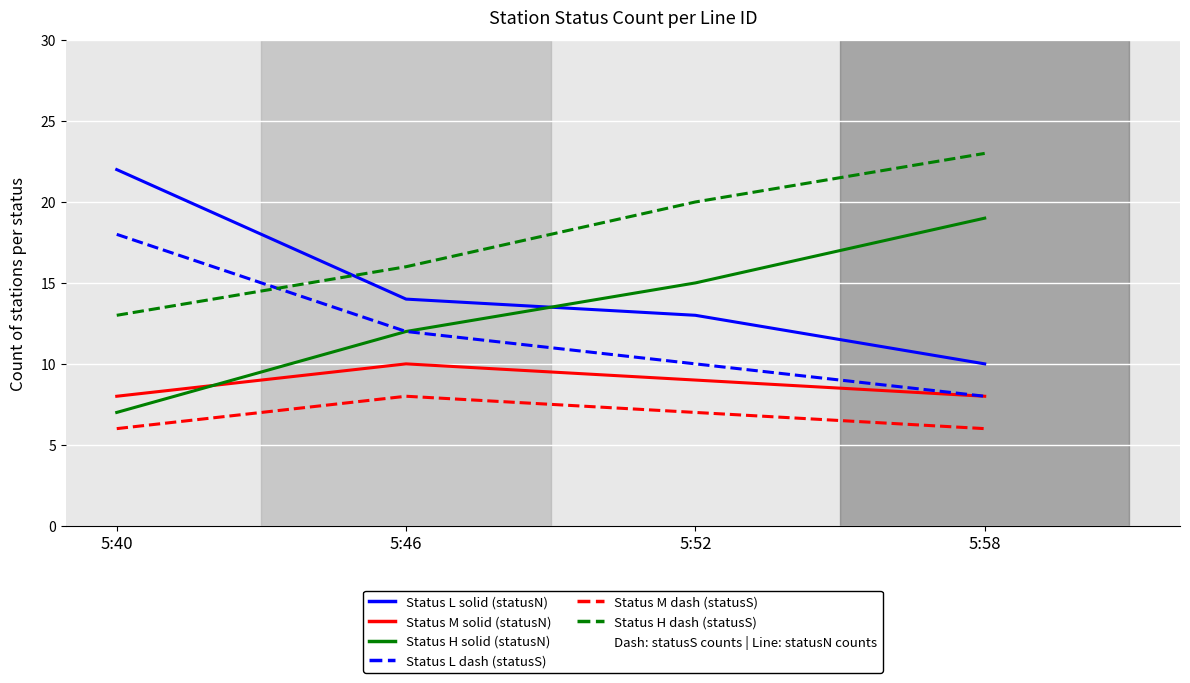

What is the difference between the highest and lowest values at 5:46?

8